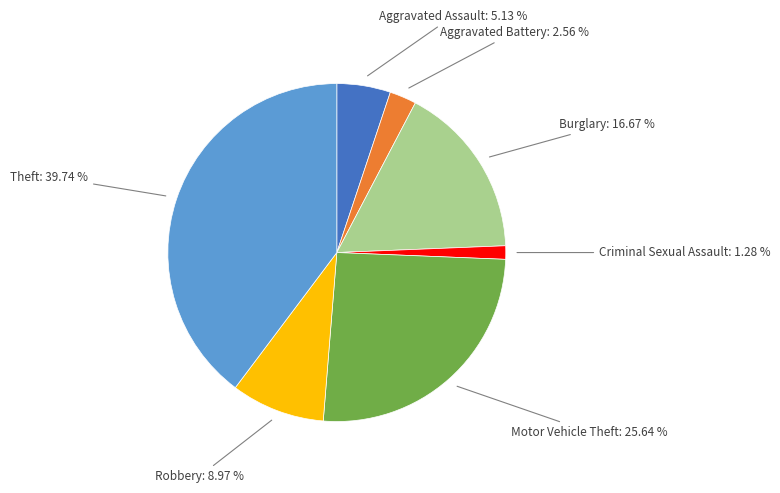

Is Criminal Sexual Assault the majority of the pie?

No